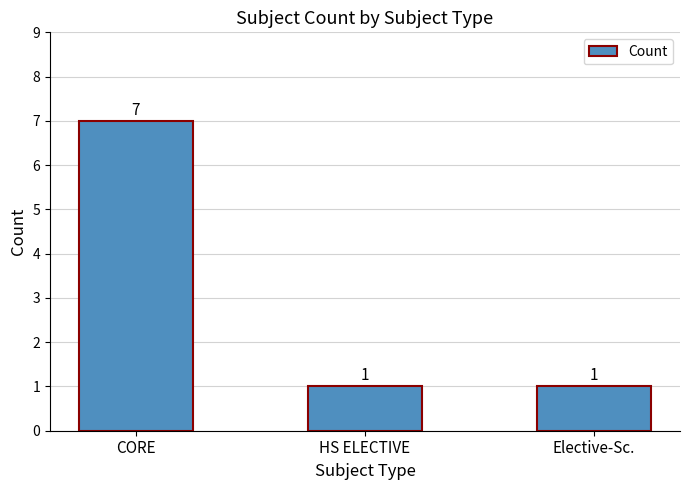

What is the sum of all values?

9